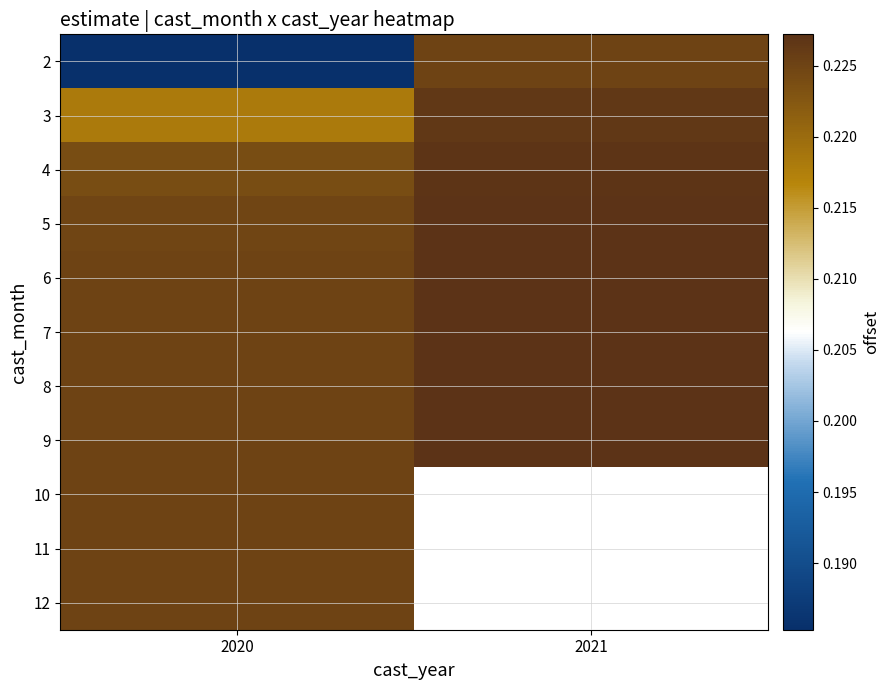

What is the average value of the 7 series?

0.2